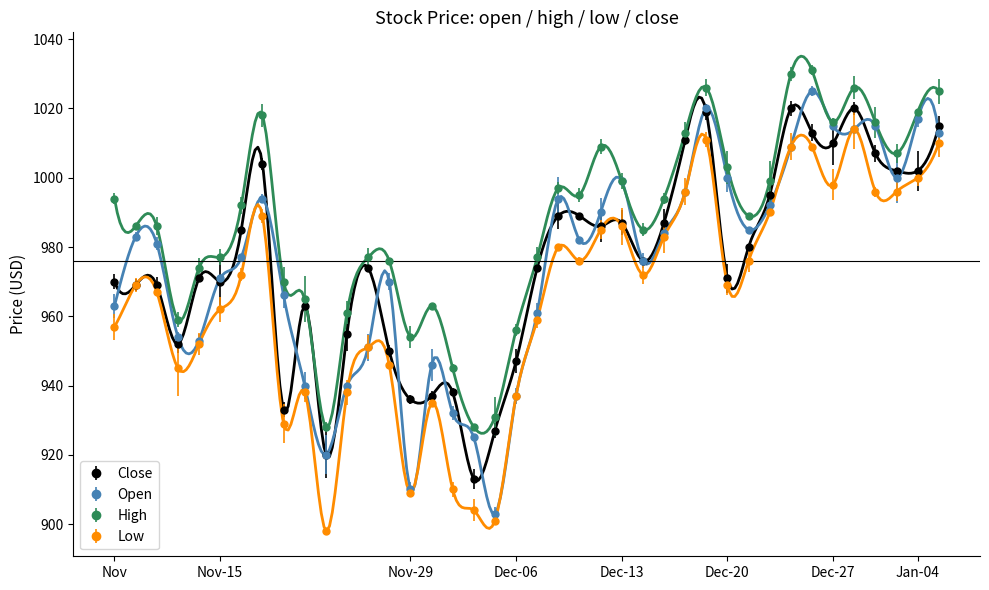

True or false: low and close intersect in this chart.

False